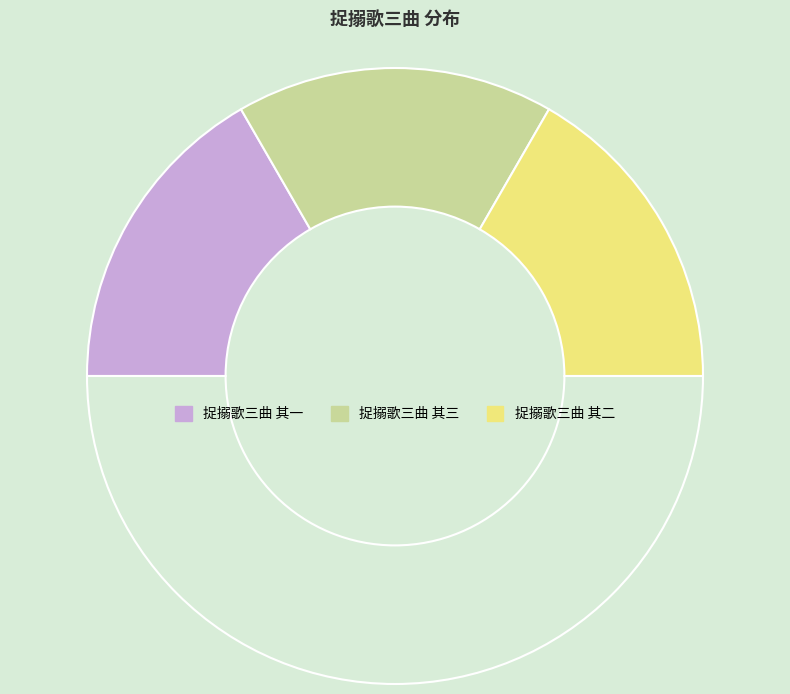

How many slices are in this pie chart?

4